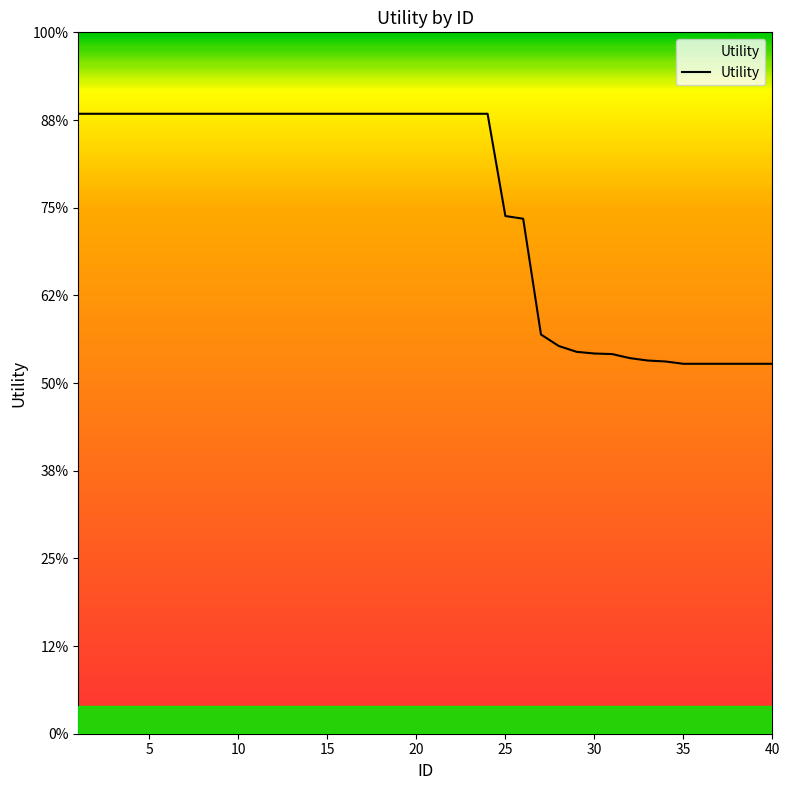

Is this an area chart (filled region under the line)?

Yes